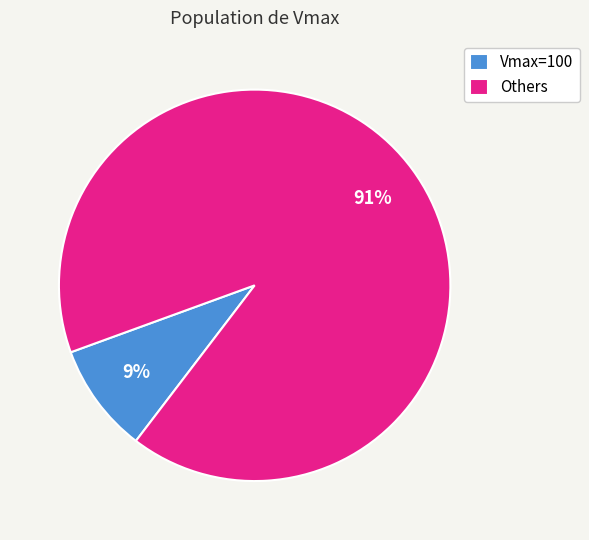

What is the largest slice in the pie chart?

Others